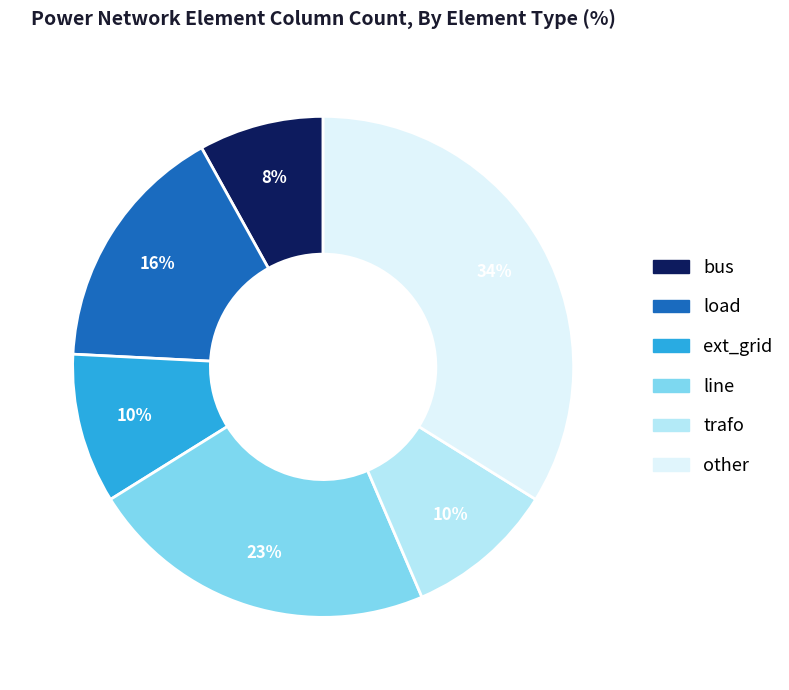

Is it true that line is 13% of the pie?

False